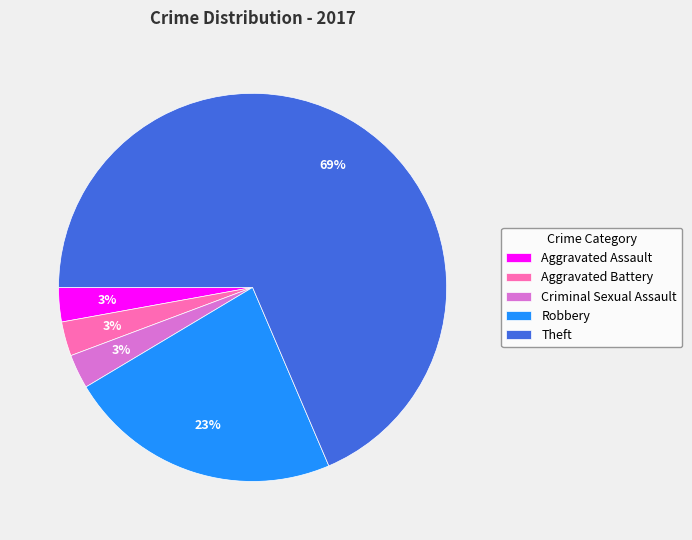

Between Aggravated Battery and Robbery, which is larger?

Robbery